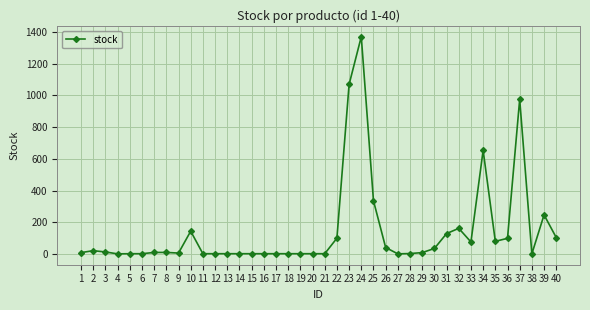

How many data points does each series have?

40